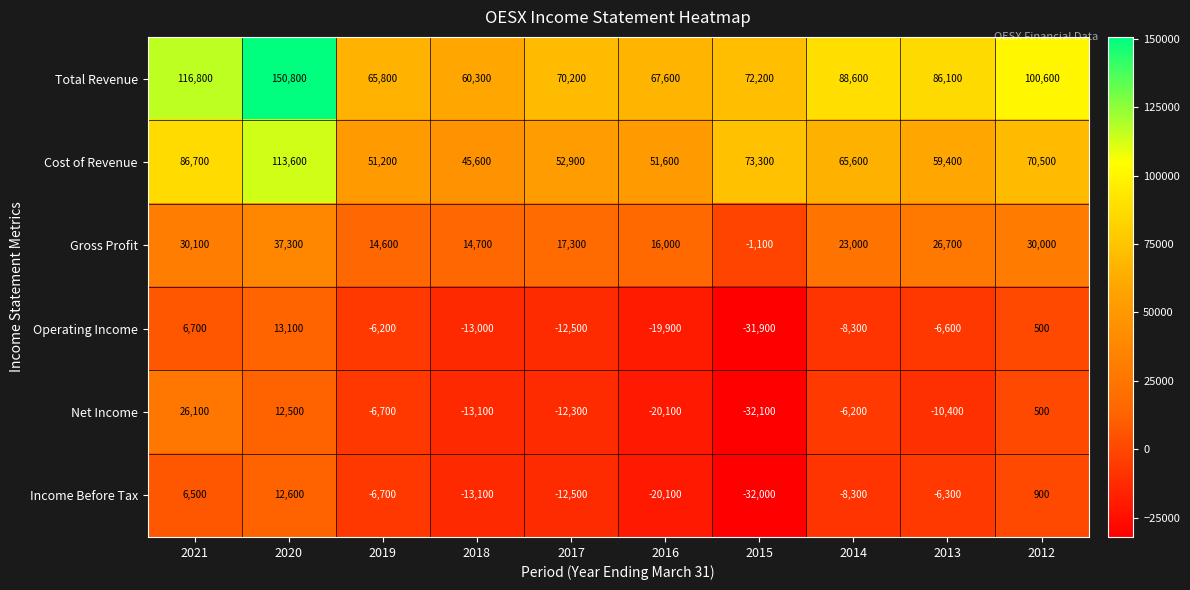

True or false: Cost of Revenue has a value of 59400 at 2013.

True